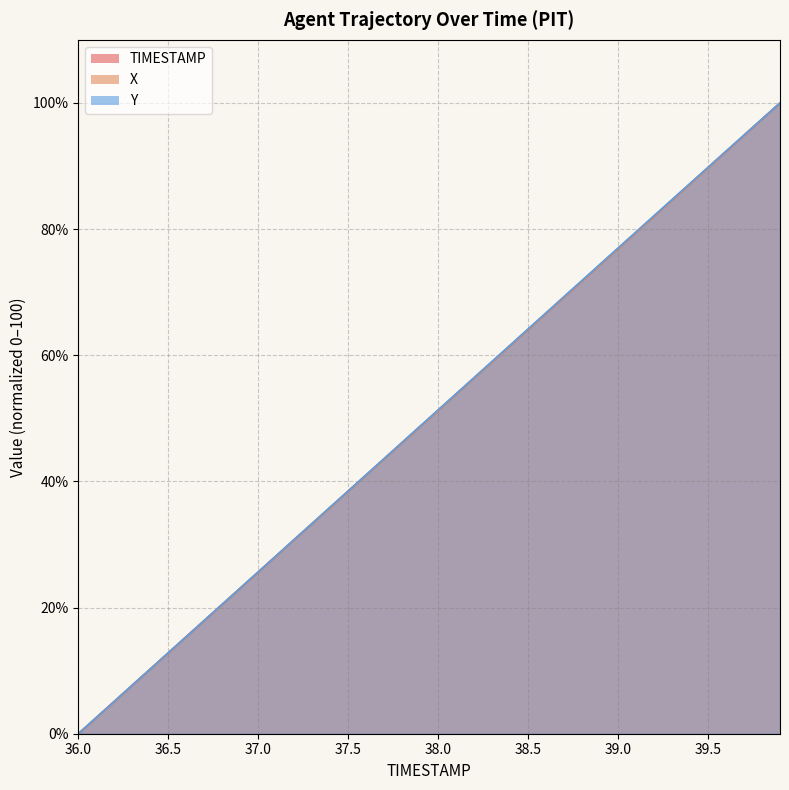

How many lines are shown in the chart?

3